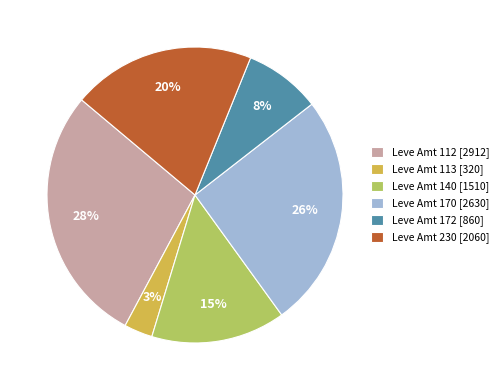

What is the ratio of the value at Leve Amt 172 [860] to the value at Leve Amt 170 [2630]?

0.3